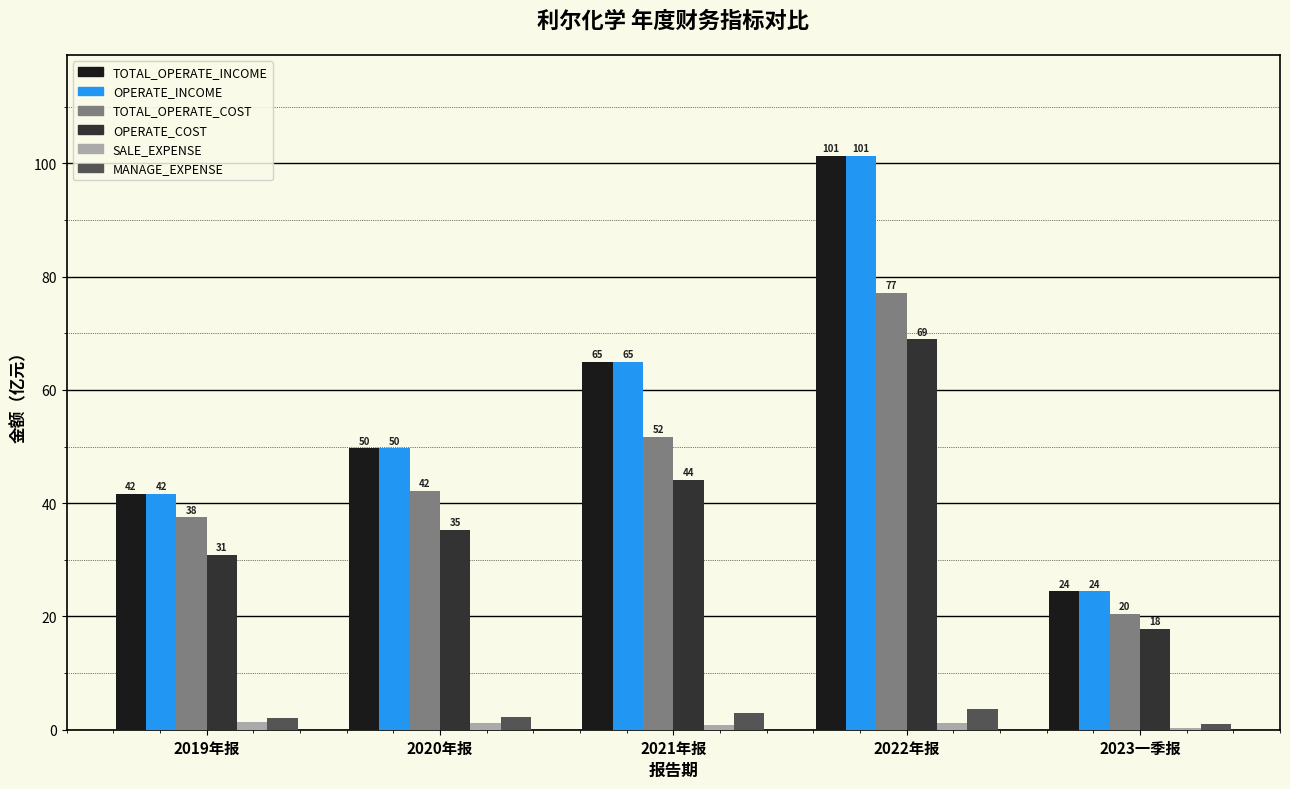

What are all the series names shown in the legend?

TOTAL_OPERATE_INCOME, OPERATE_INCOME, TOTAL_OPERATE_COST, OPERATE_COST, SALE_EXPENSE, MANAGE_EXPENSE